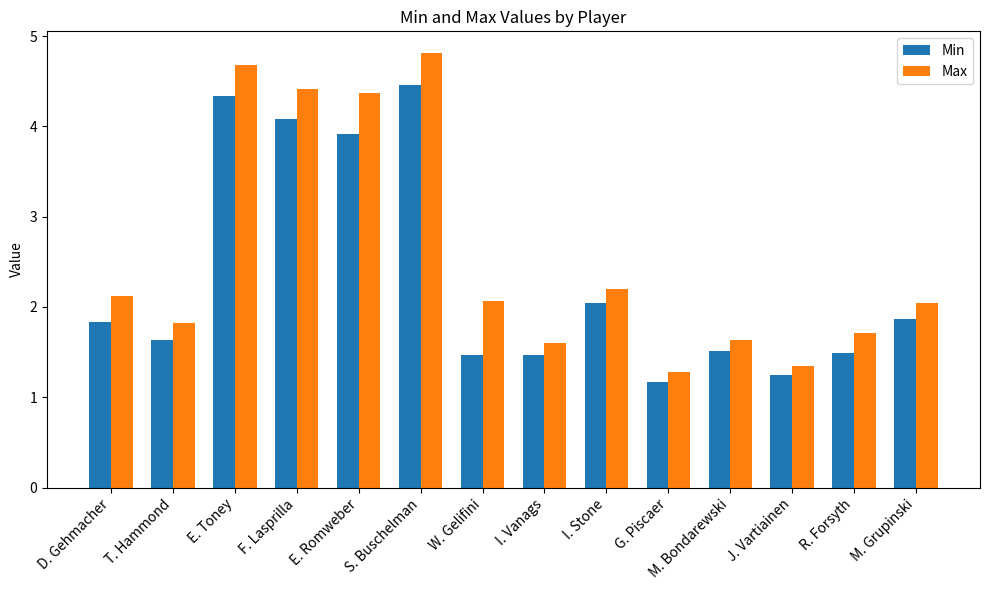

True or false: Max has a value of 4.4 at E. Romweber.

True